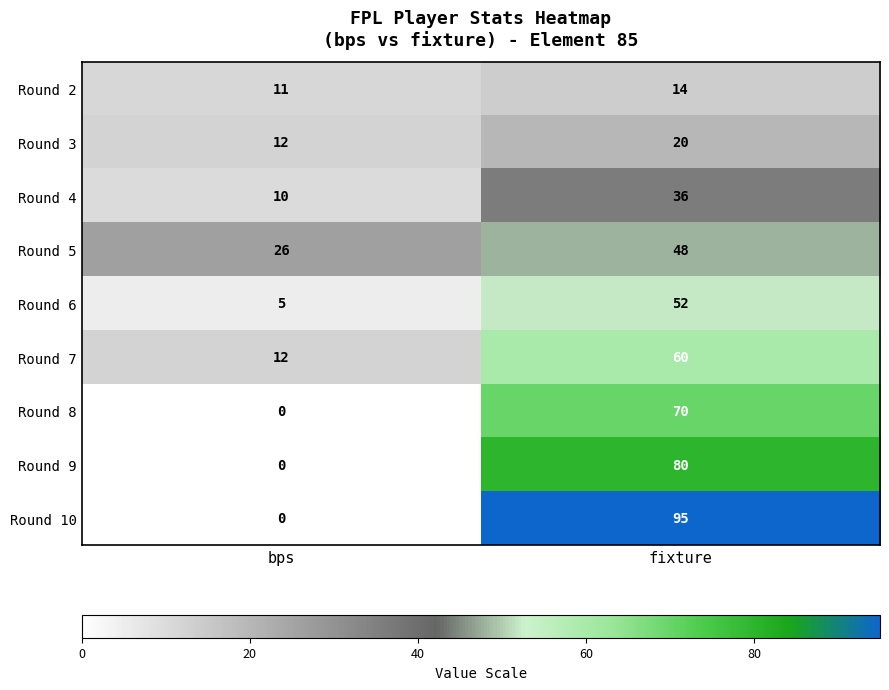

What is the difference between the maximum and minimum values in the Round 4 series?

26